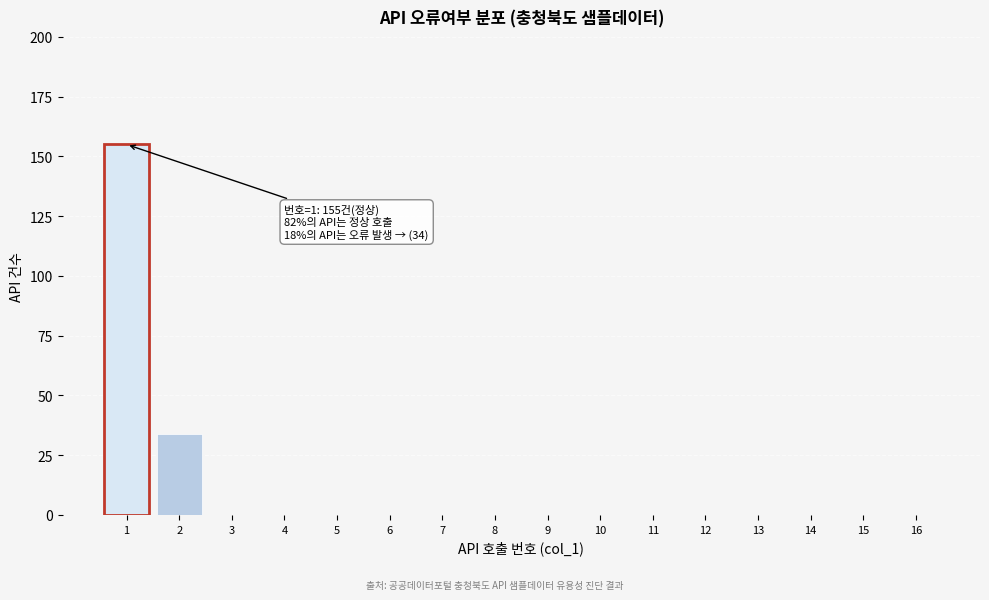

Reading right to left, transcribe all the data shown in this chart.

16=0	15=0	14=0	13=0	12=0	11=0	10=0	9=0	8=0	7=0	6=0	5=0	4=0	3=0	2=34	1=155